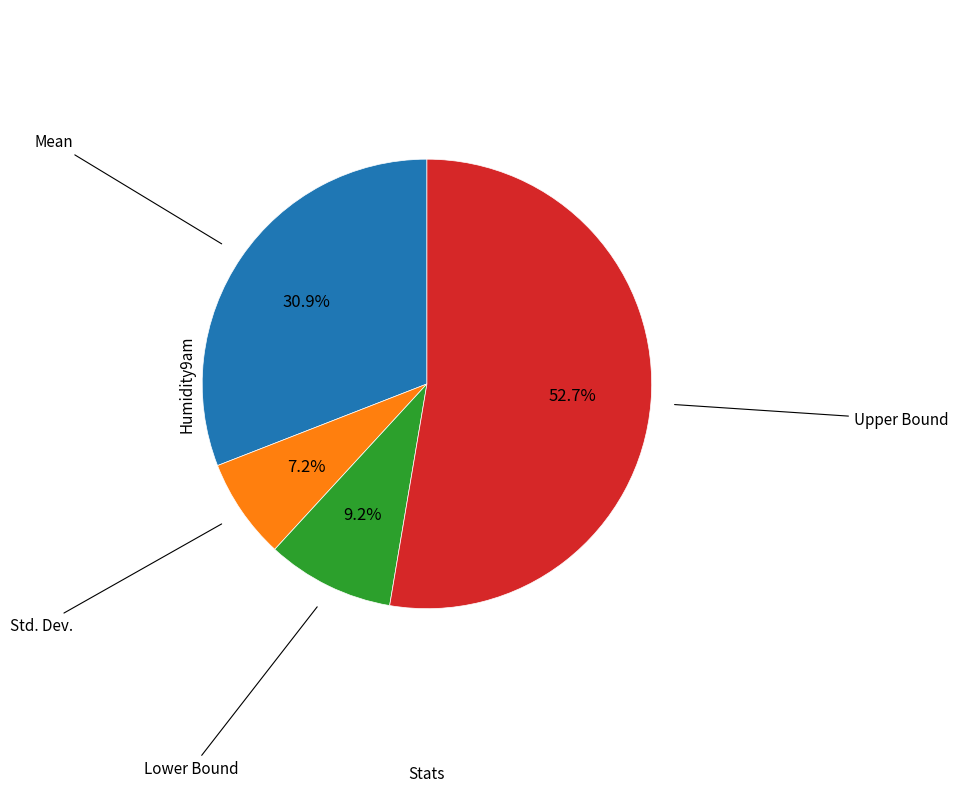

Does any single category account for the majority?

Yes